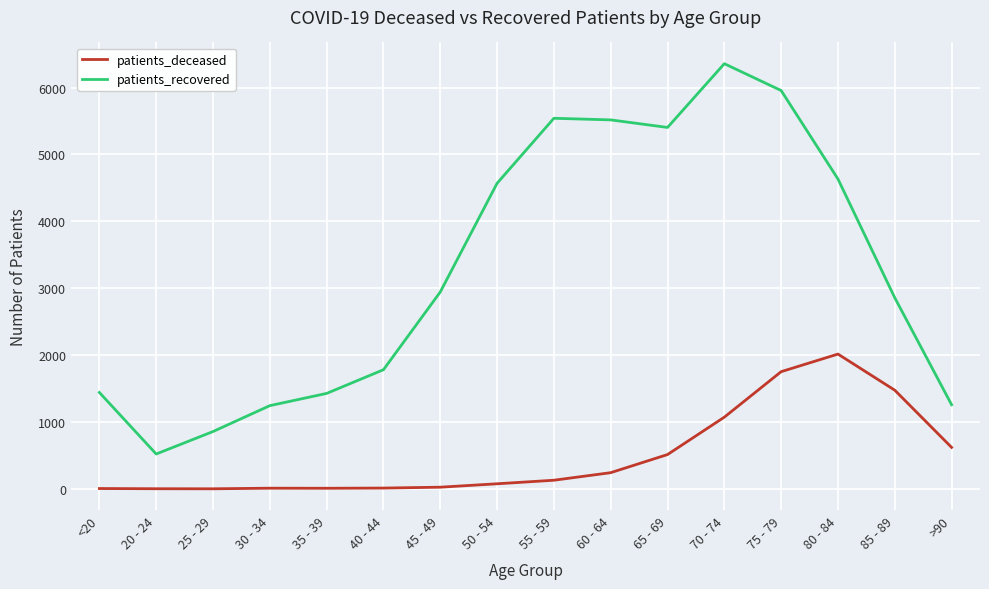

What is the approximate value of patients_recovered at 20 - 24?

522